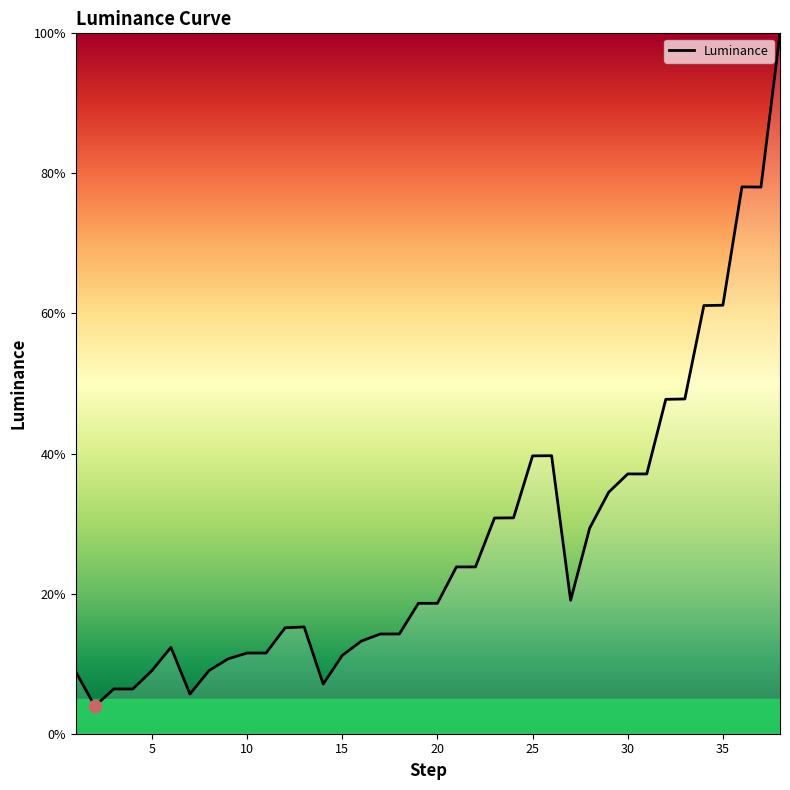

What is the maximum value shown in the chart?

100.0